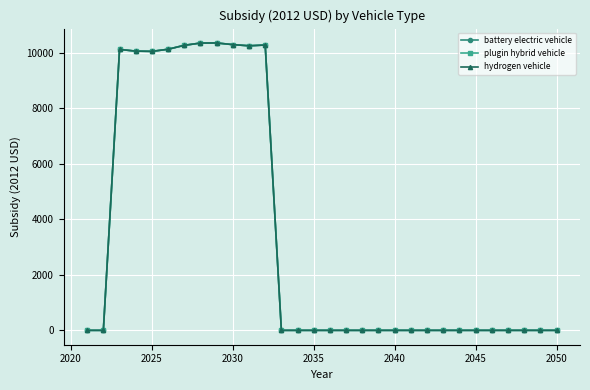

Which series has the widest spread of values?

battery electric vehicle